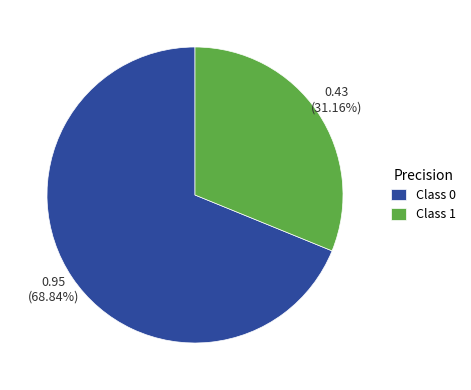

How many segments does this pie chart have?

2